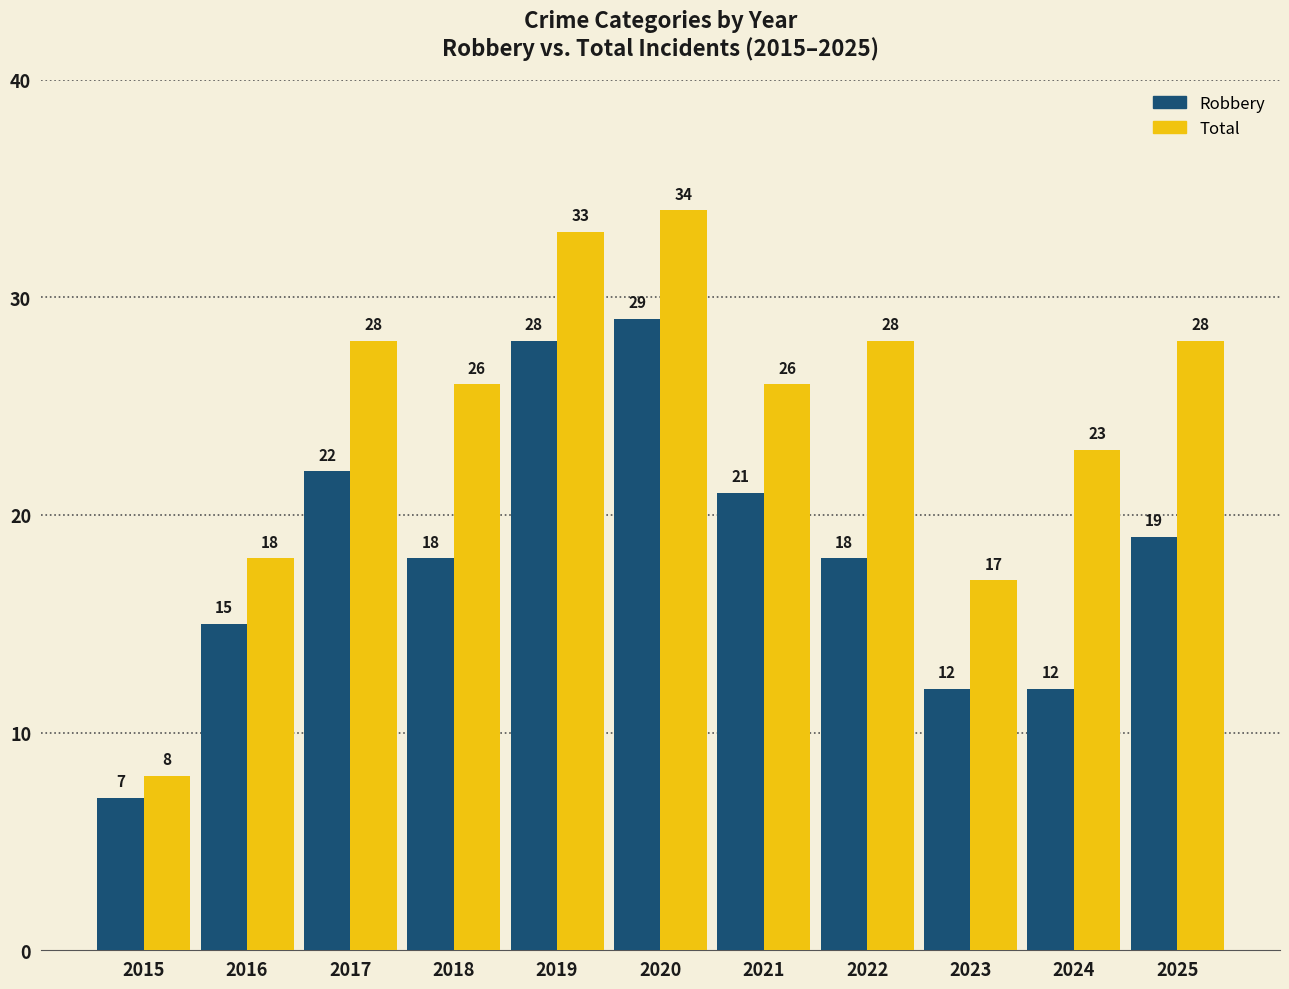

Reading left to right, extract all data points from this chart.

Robbery: 7	15	22	18	28	29	21	18	12	12	19
Total: 8	18	28	26	33	34	26	28	17	23	28